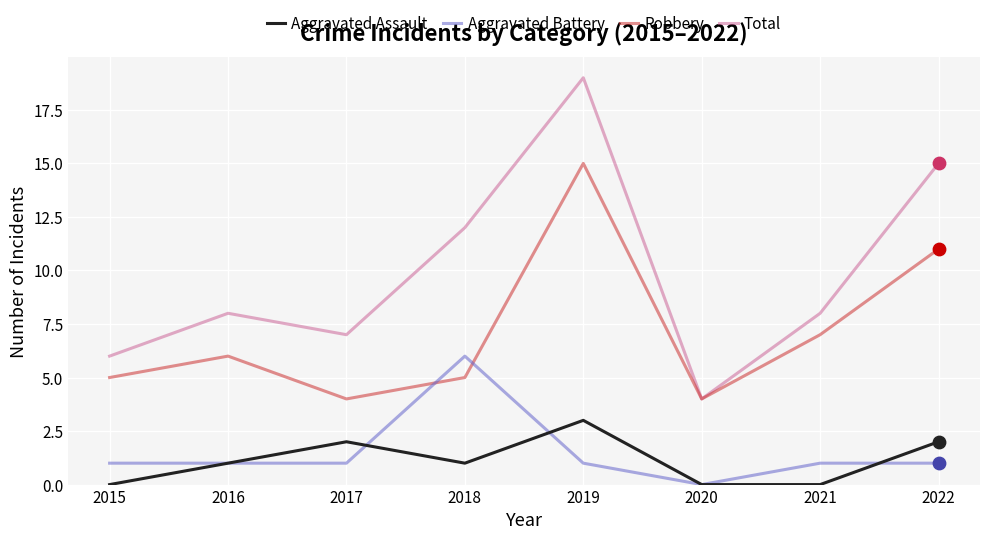

At how many categories does at least one series exceed 1?

8